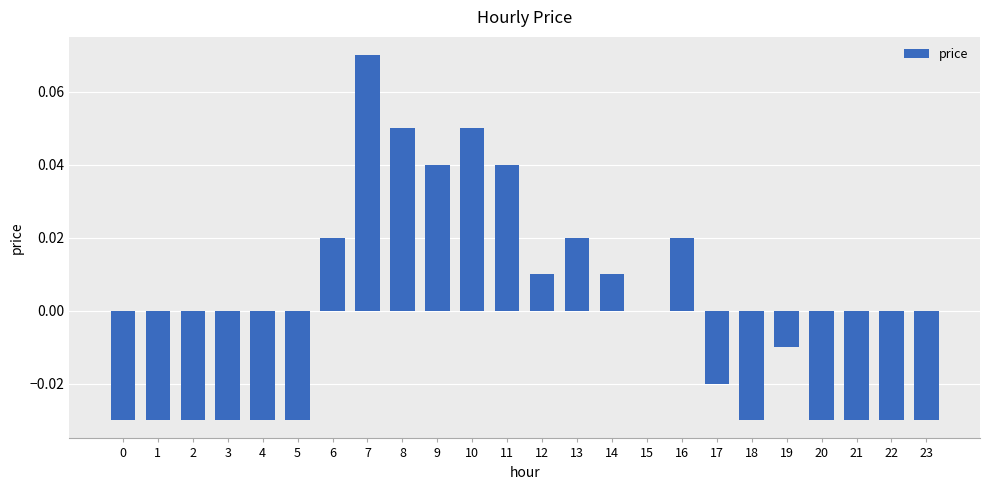

The value at 22 is -0.0. True or false?

True